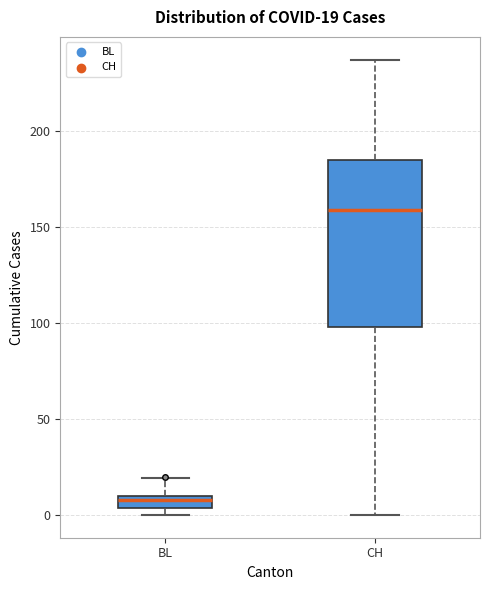

Which box has the highest median line?

CH